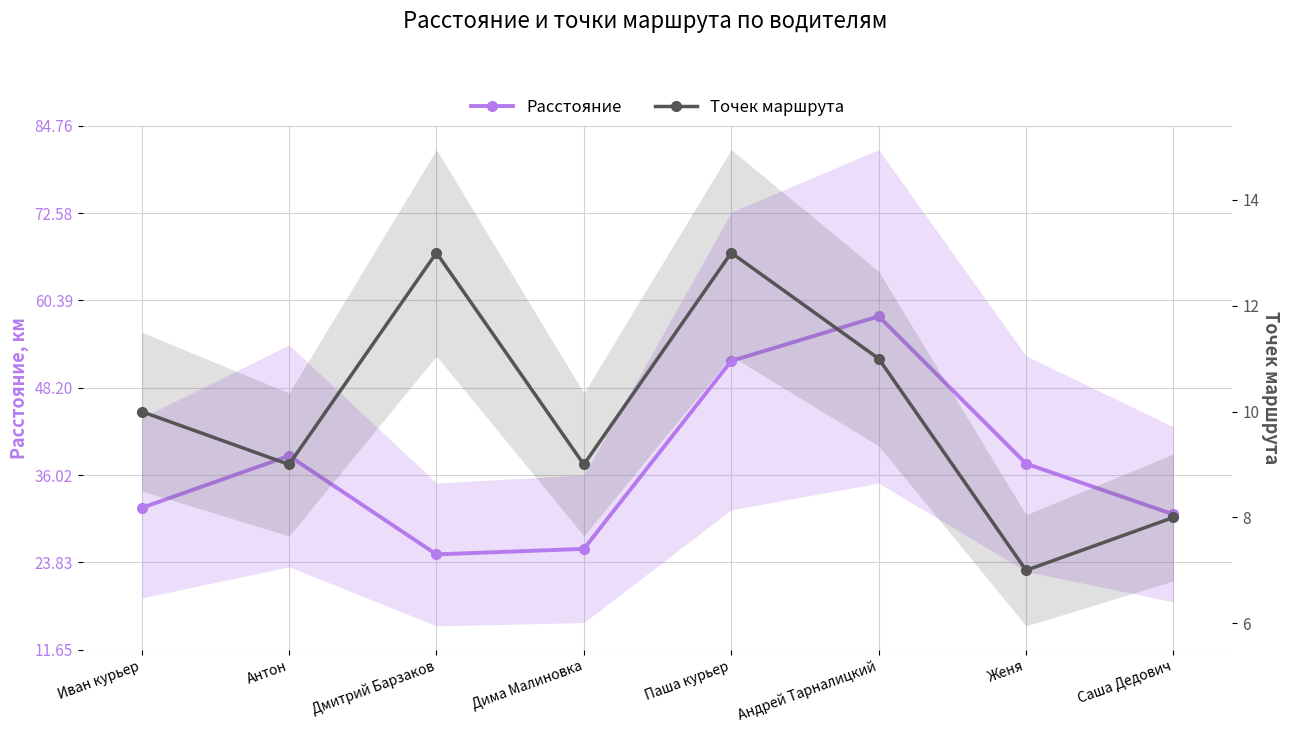

Is it true that Расстояние equals 32.5 at Паша курьер?

False